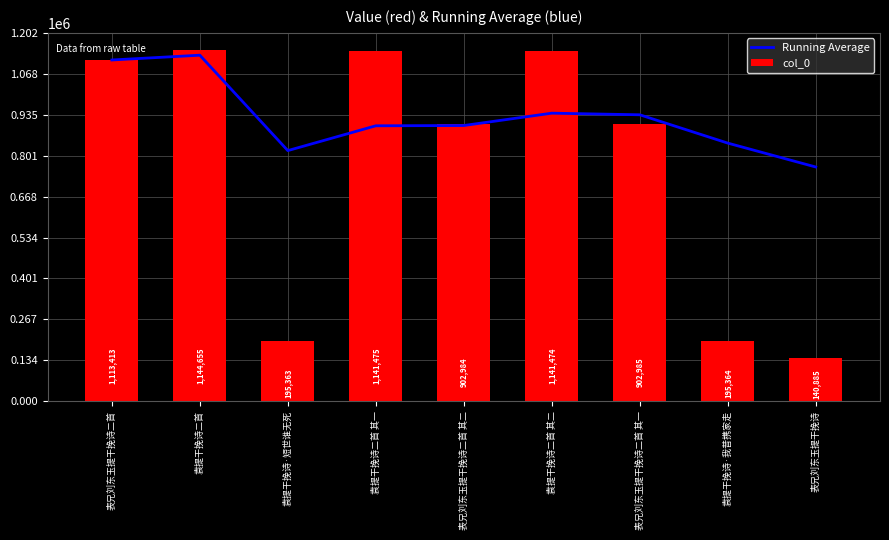

What is the sum of the Running Average values at 表兄刘东玉提干挽诗二首 and 表兄刘东玉提干挽诗?

1877701.7